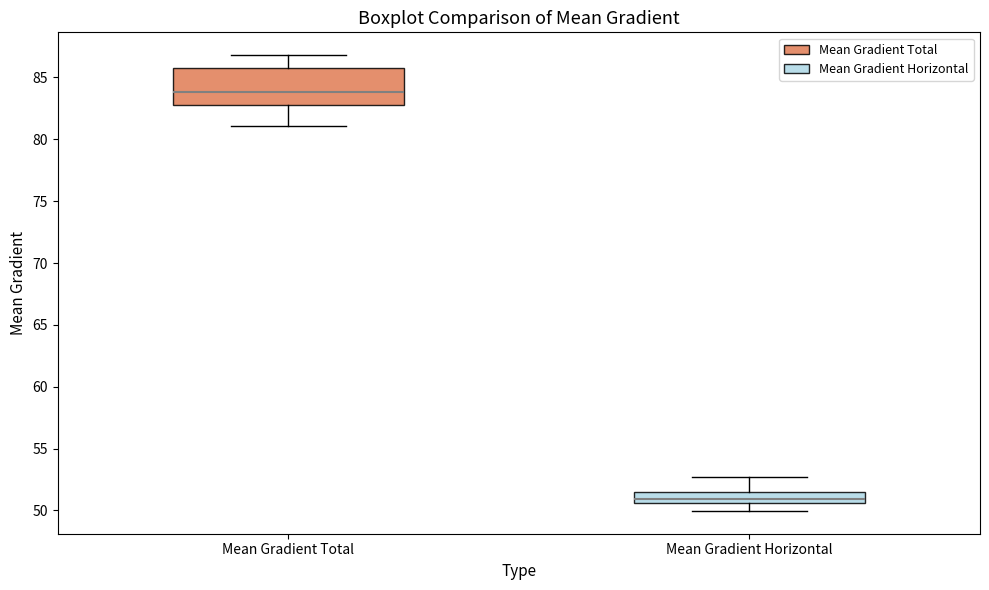

Comparing the boxes themselves (not the whiskers), which one is the tallest?

Mean Gradient Total